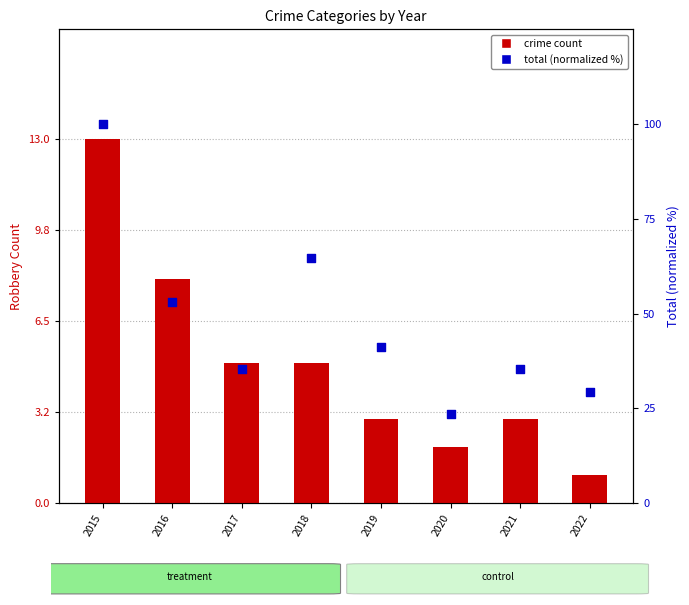

At how many categories does at least one series exceed 24?

7